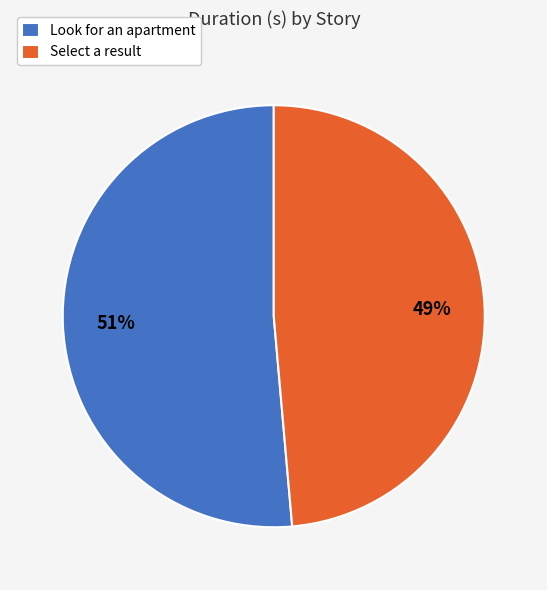

The Select a result slice represents 49% of the pie. True or false?

True